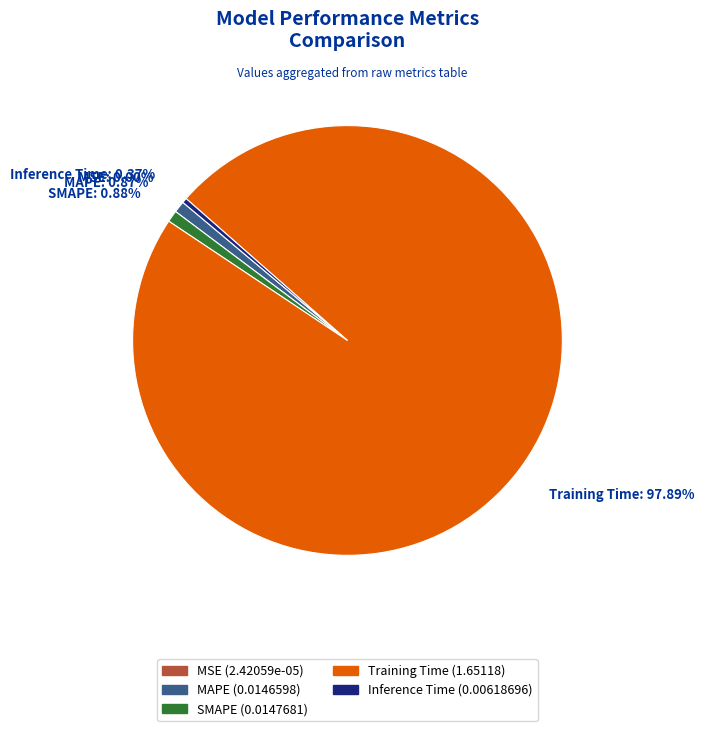

How many segments does this pie chart have?

5